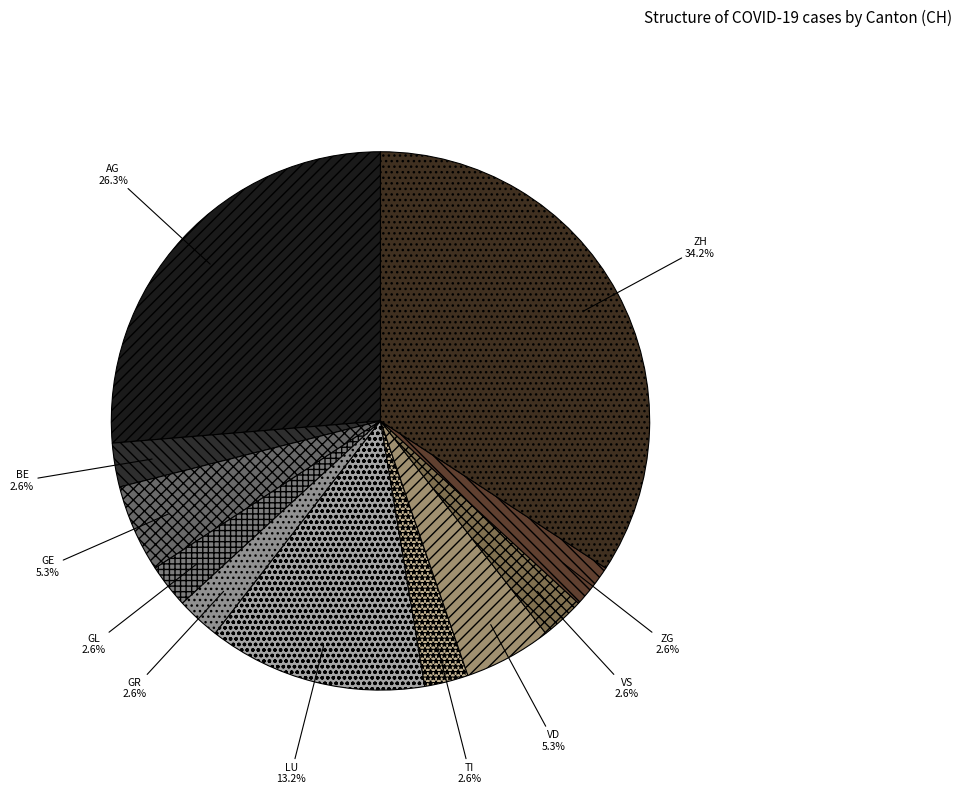

How many segments does this pie chart have?

11